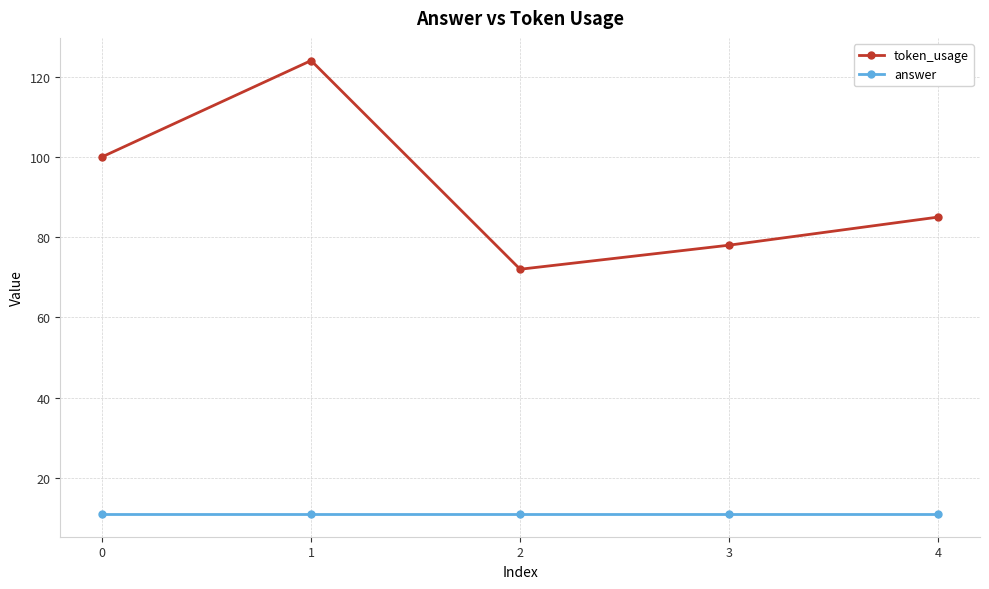

Which series changed the most between 1 and 4?

token_usage